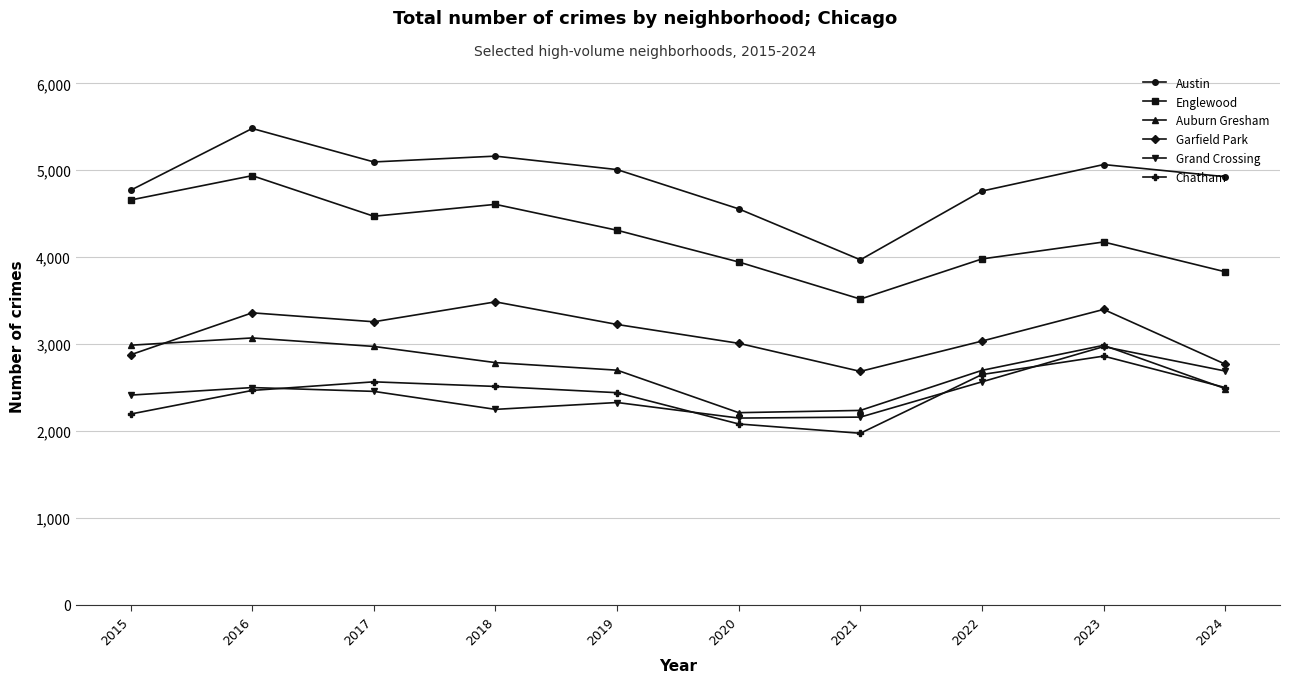

Which series has the widest spread of values?

Austin